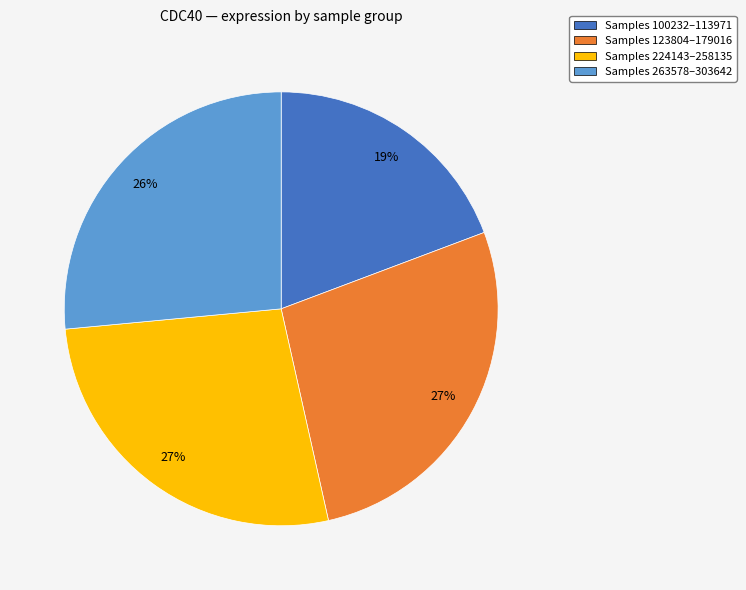

Combined, do Samples 100232–113971 and Samples 224143–258135 account for over 50%?

No